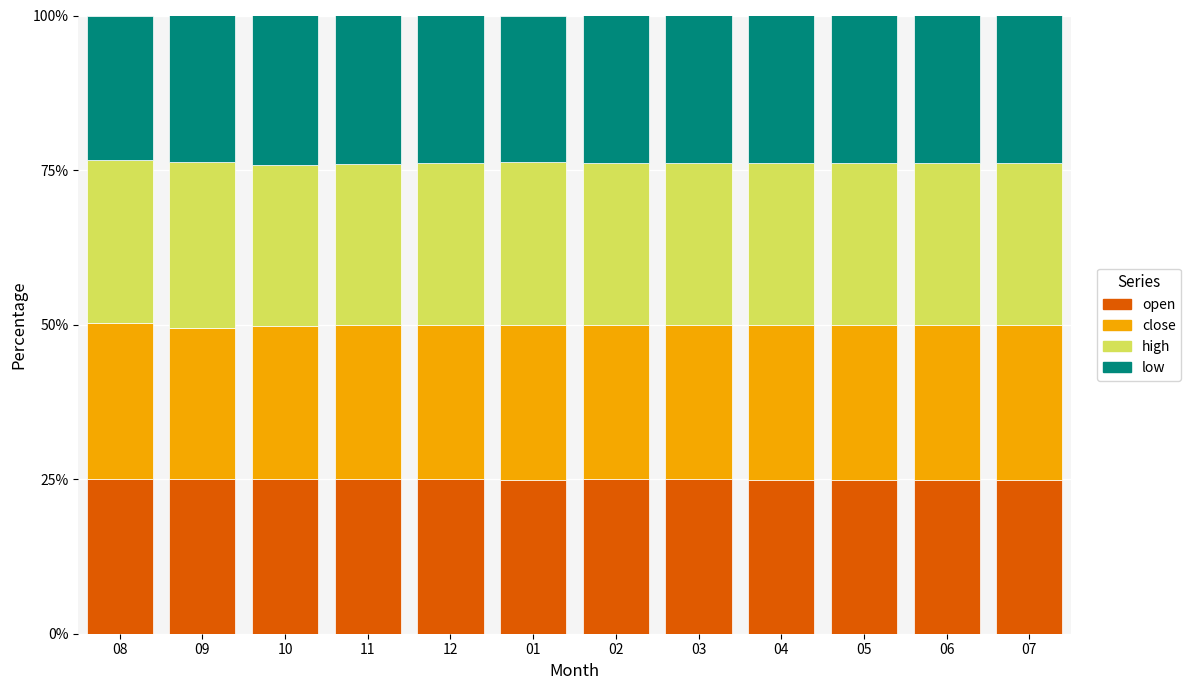

What is the minimum value for open?

24.8